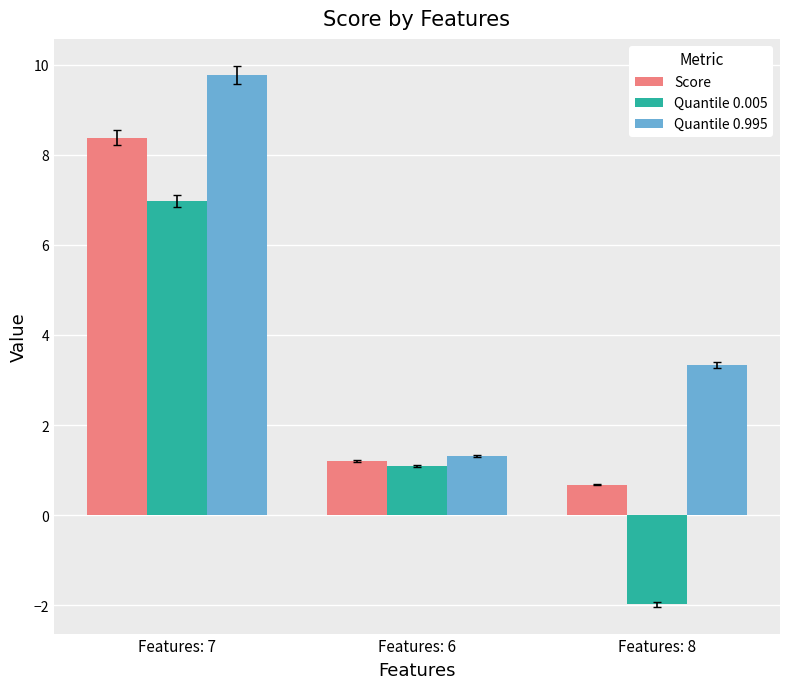

List the labels in order of Quantile 0.995 value, largest first.

Features: 7, Features: 8, Features: 6